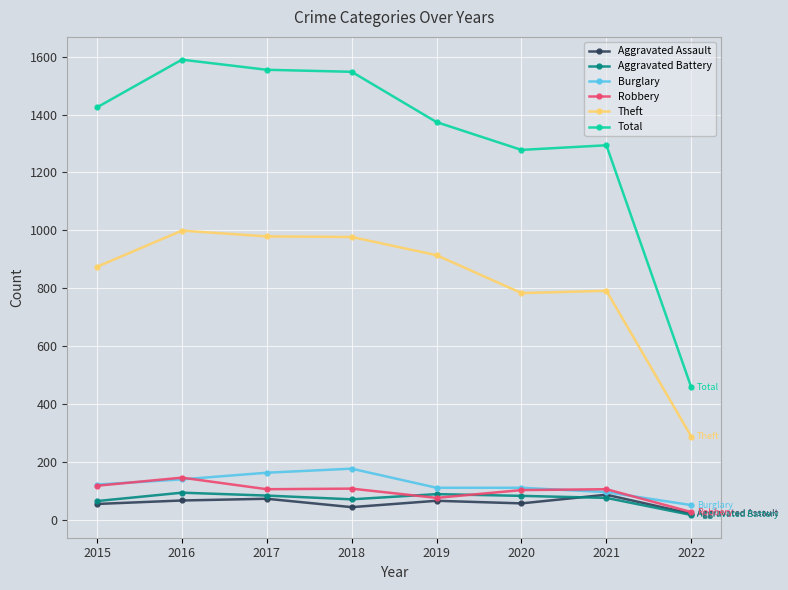

Which category has the lowest value in the Theft series?

2022